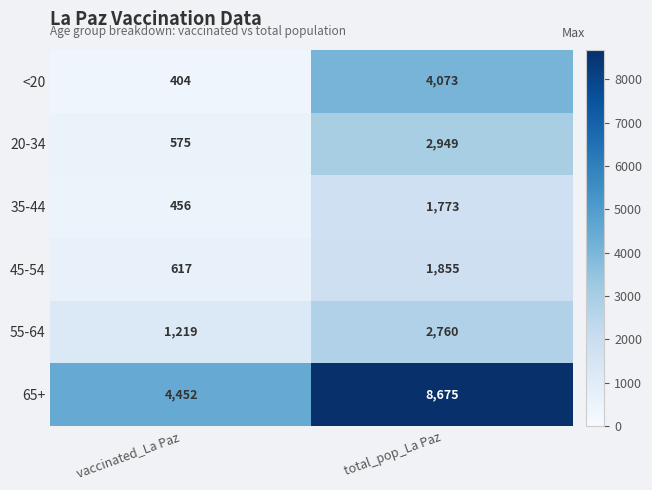

What is the spread (max minus min) of values at total_pop_La Paz?

6902